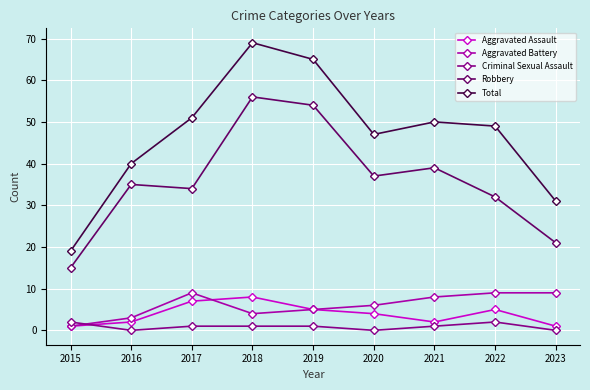

Which series ends up on top after the final intersection of Aggravated Battery and Criminal Sexual Assault?

Aggravated Battery